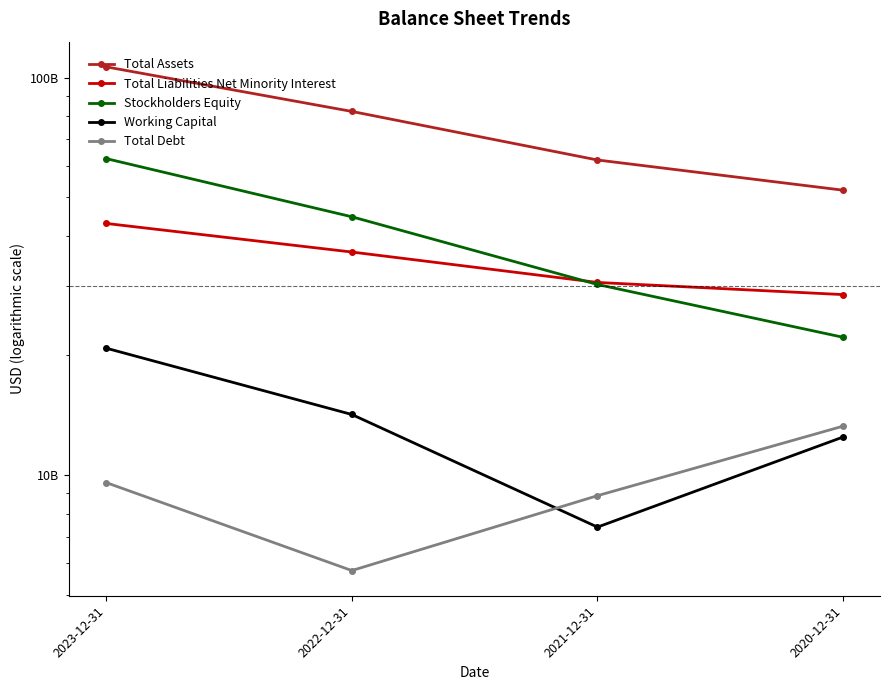

Which series has the largest total across all categories?

Total Assets